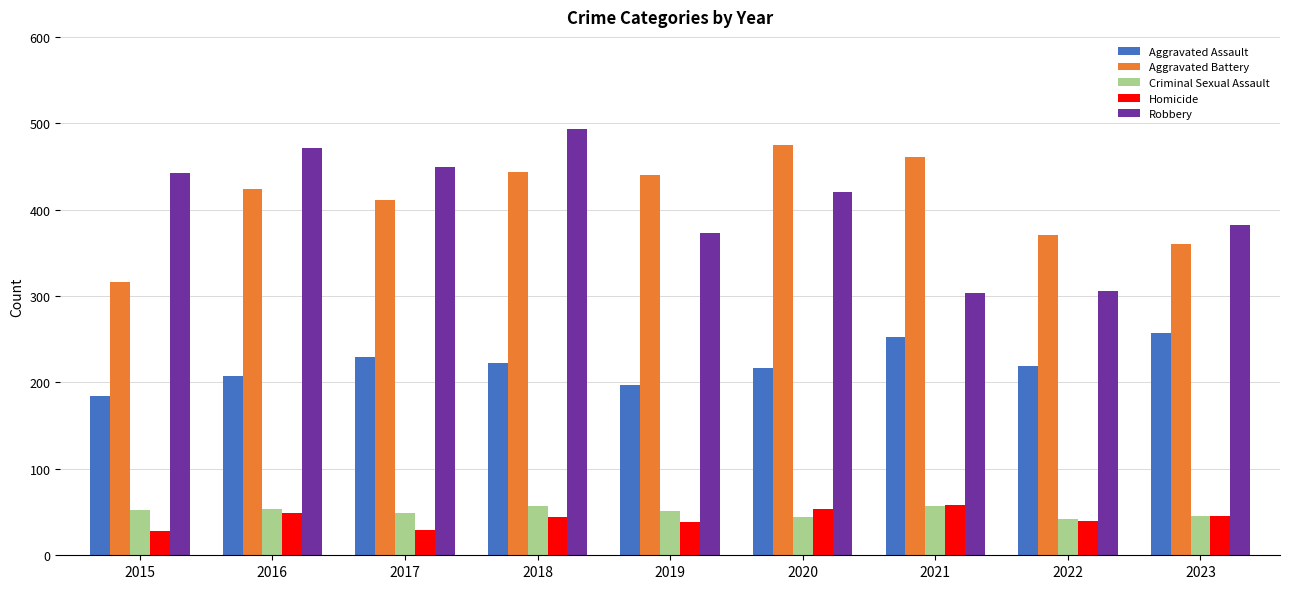

What is the difference between the highest and lowest values at 2016?

422